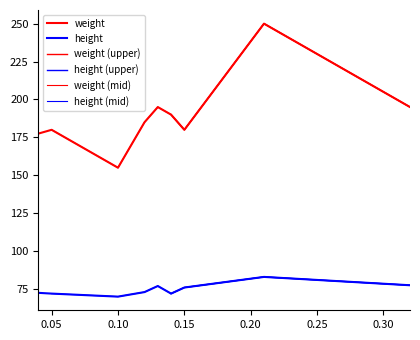

What is the average value of the weight series?

200